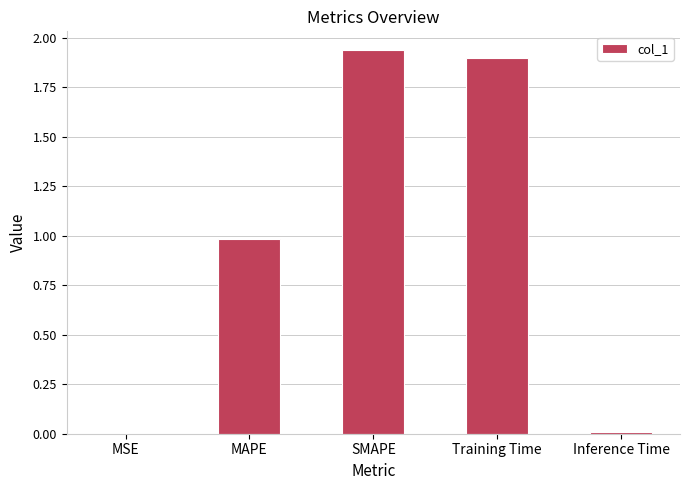

Is it true that the value at SMAPE is 1.9?

True